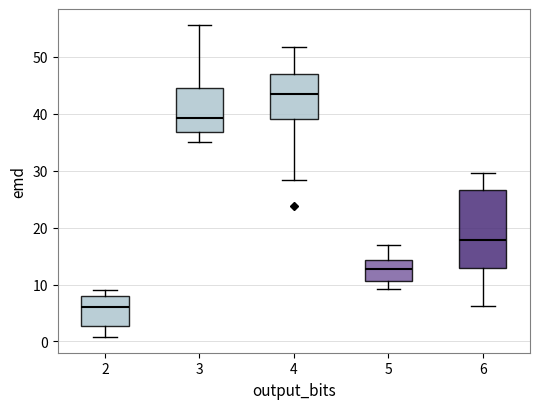

Comparing the boxes themselves (not the whiskers), which one is the tallest?

6